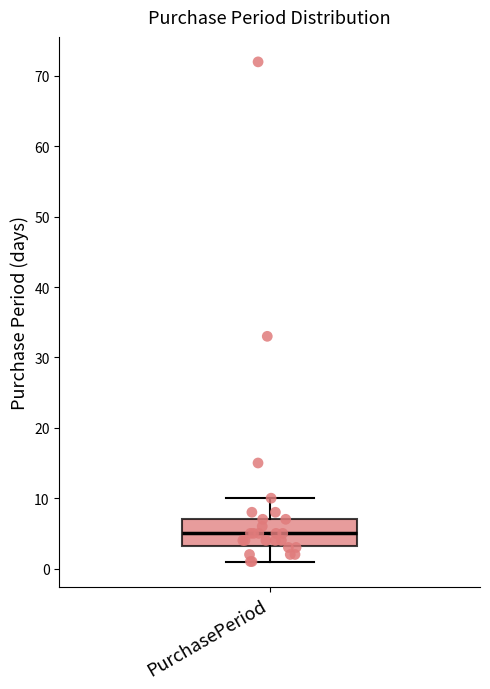

Read this box plot against the y-axis: the position of the median line, the range covered by the box, and the ends of both whiskers. The values are not printed on the chart, so give them approximately, as read against the axis.

median 5, box 3 to 7, whiskers 1 to 10